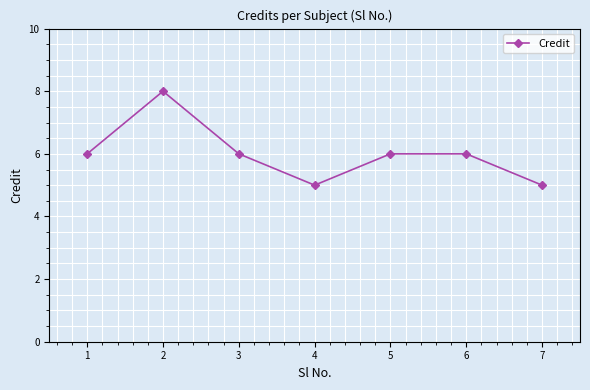

What is the change in value from 2 to 5?

-2